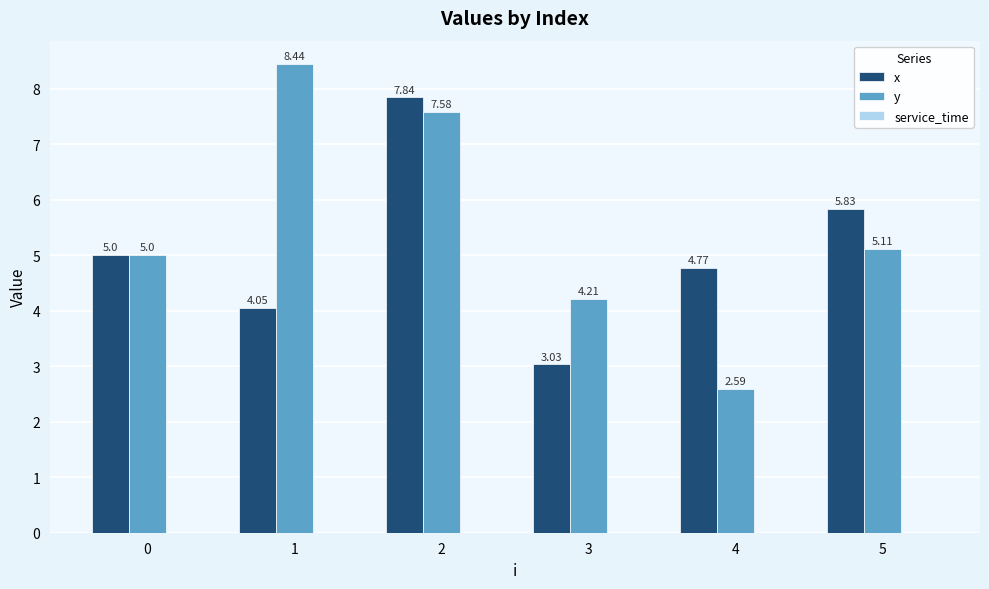

Are the bars grouped side by side (vs. stacked)?

Yes